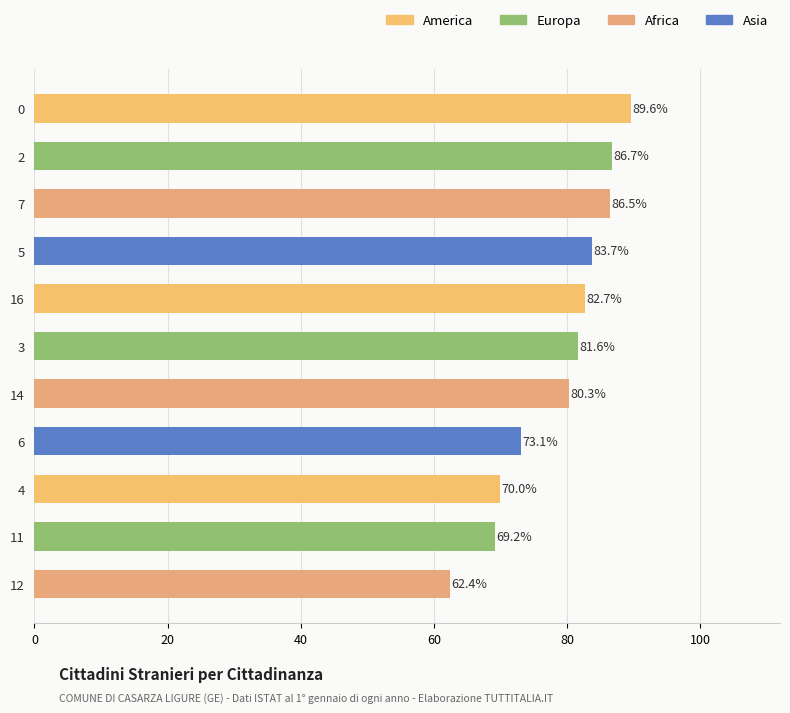

What is the average value?

78.7